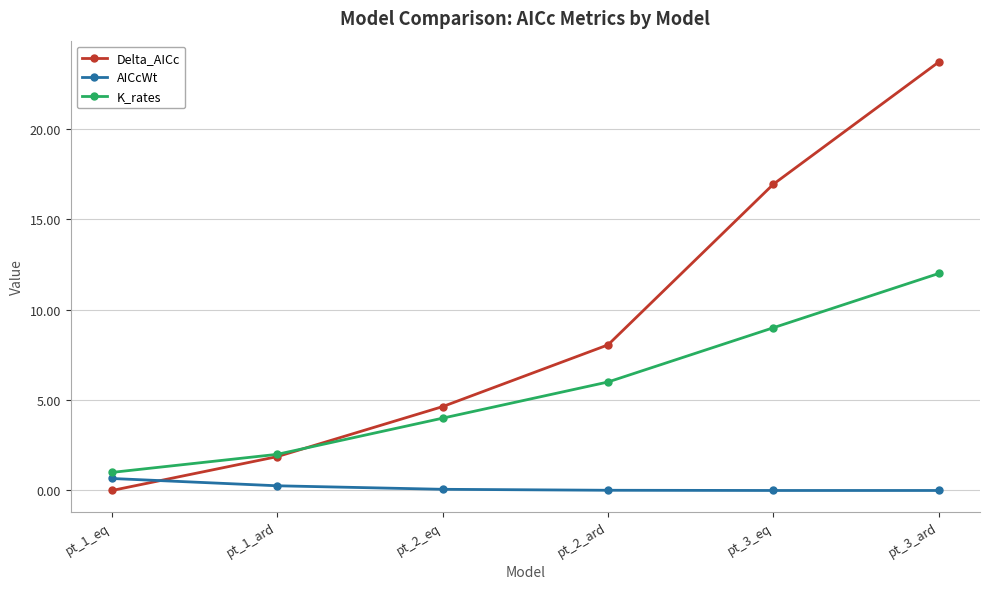

Which series has the widest spread of values?

Delta_AICc